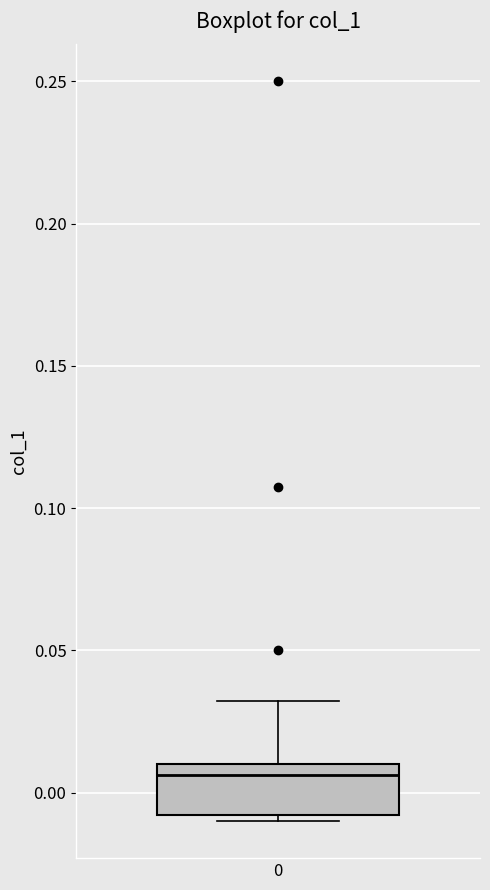

Where does the median line of the box at x = 0 sit on the y-axis? The values are not printed on the chart, so give them approximately, as read against the axis.

0.005